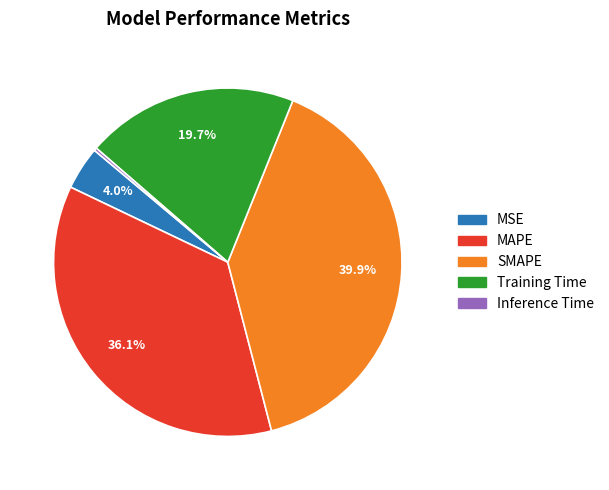

What is the largest slice in the pie chart?

SMAPE